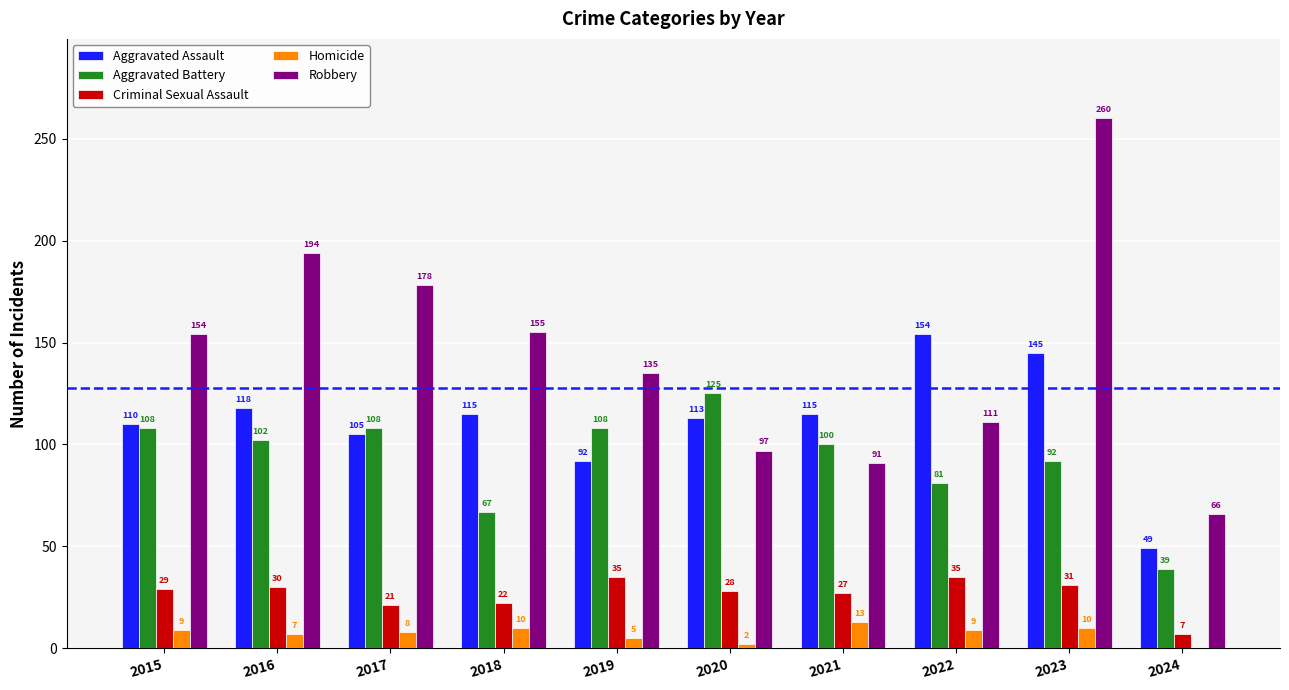

At which label is Criminal Sexual Assault closest to 21?

2017